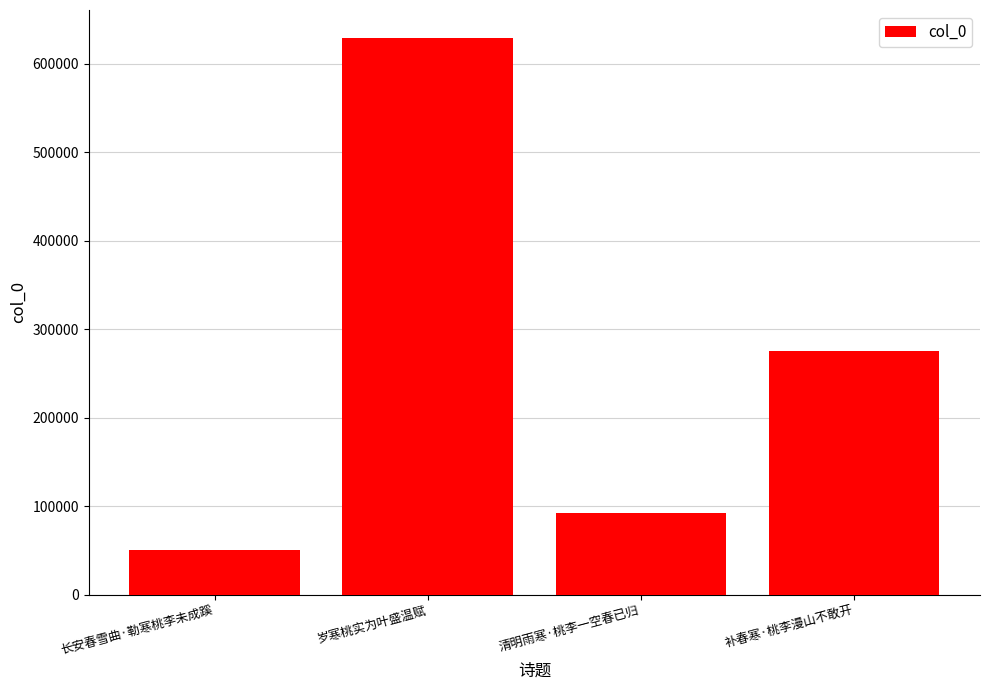

What is the change in value from 长安春雪曲·勒寒桃李未成蹊 to 补春寒·桃李漫山不敢开?

+225367